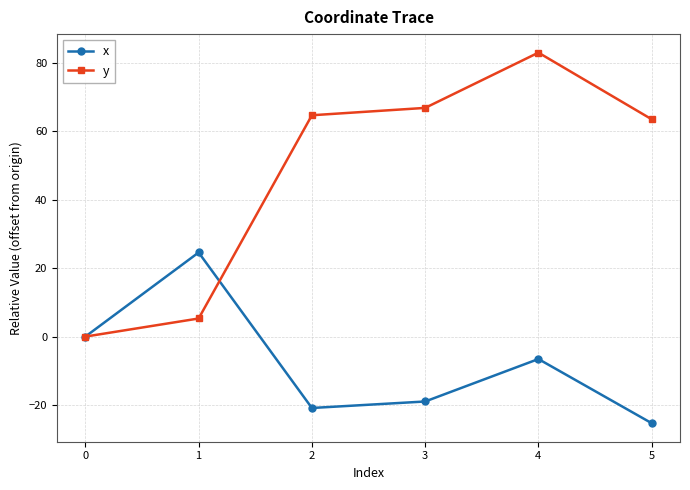

What are all the series names shown in the legend?

x, y